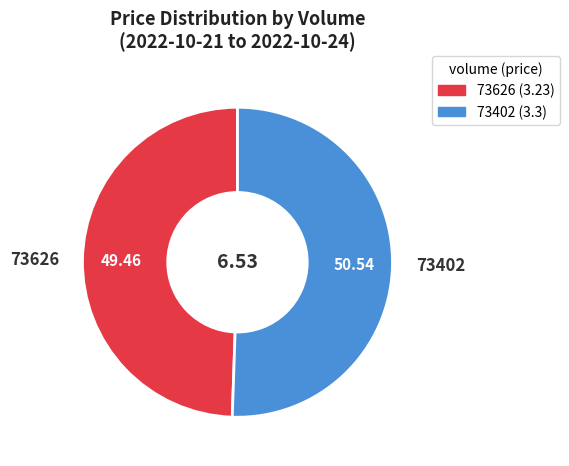

True or false: 73626 accounts for 35% of the total.

False